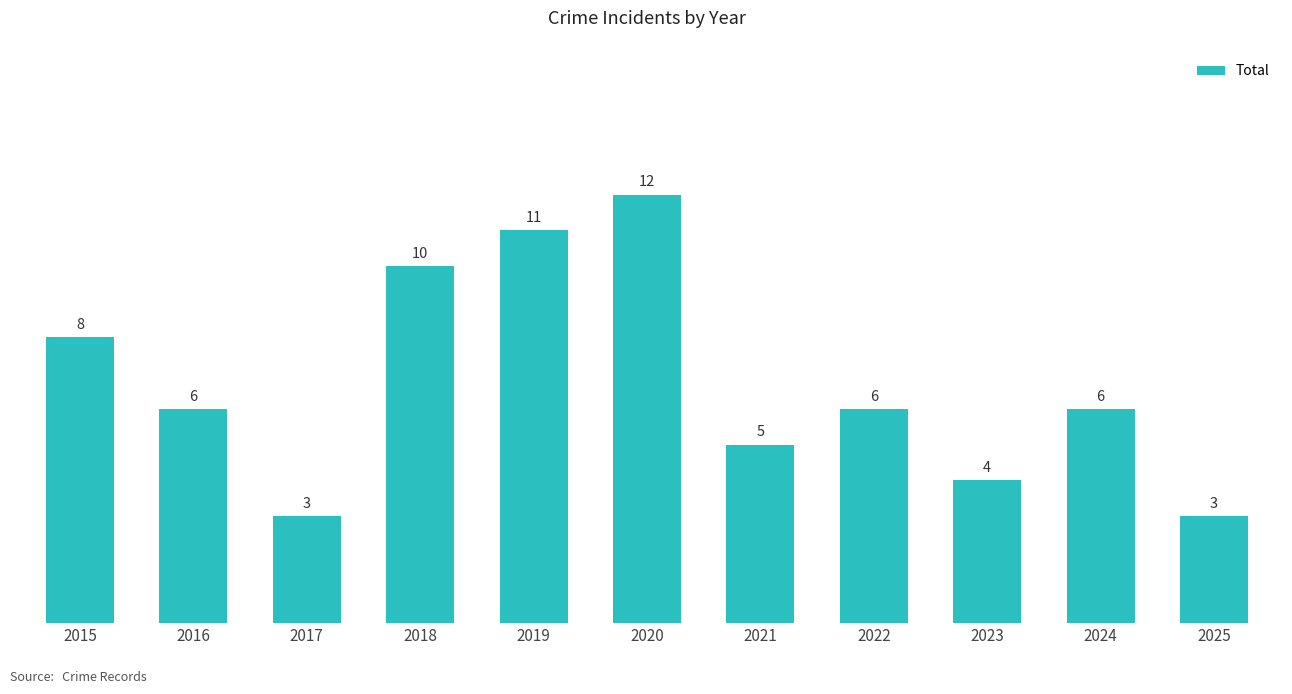

Count the number of data series in this chart.

1